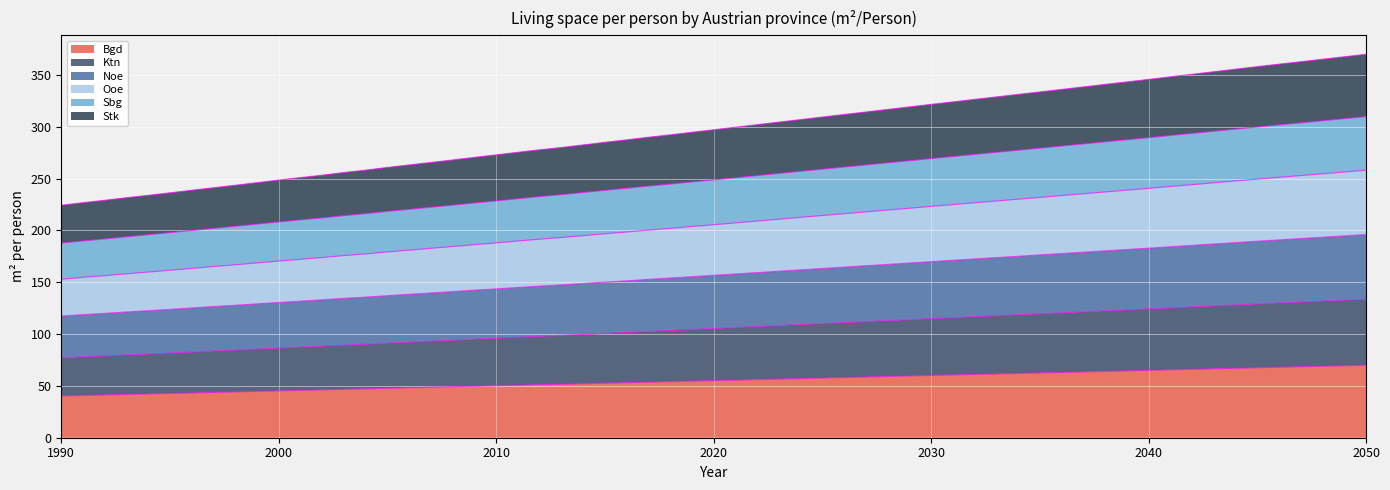

How many lines are shown in the chart?

6